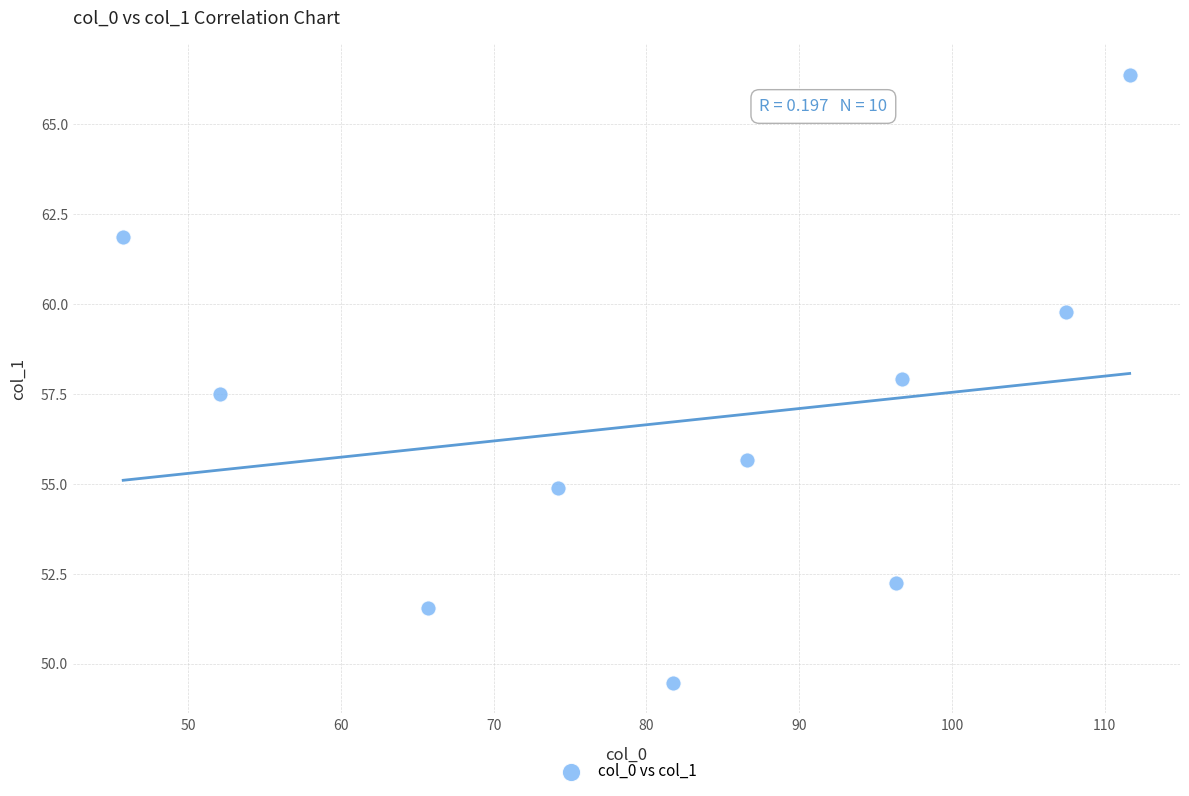

What Y value in the scatter plot is closest to 57?

57.5